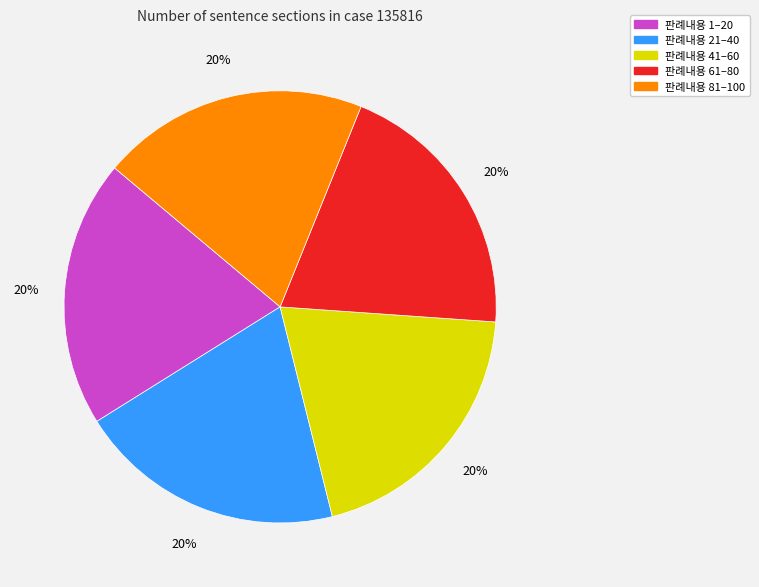

To the nearest percent, what is the average slice percentage?

20%